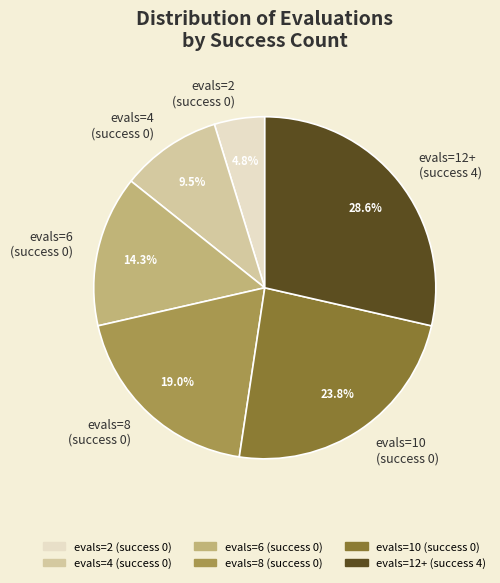

What is the largest slice in the pie chart?

evals=12+ (success 4)